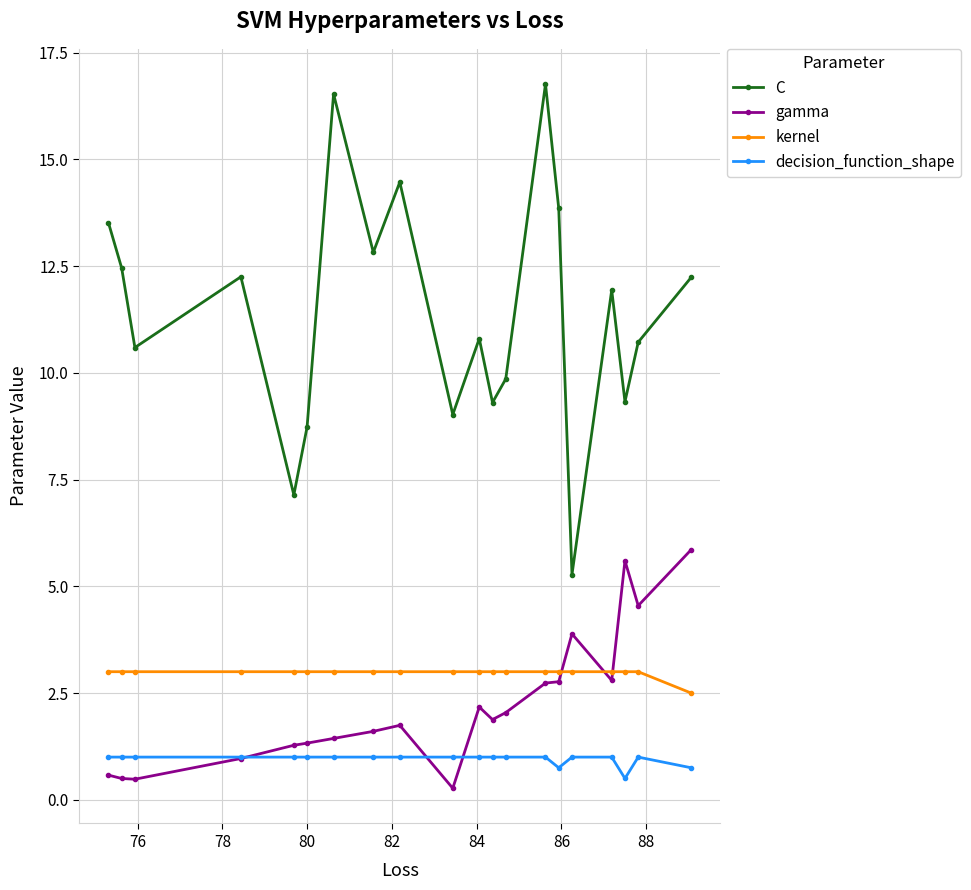

True or false: gamma and C intersect in this chart.

False